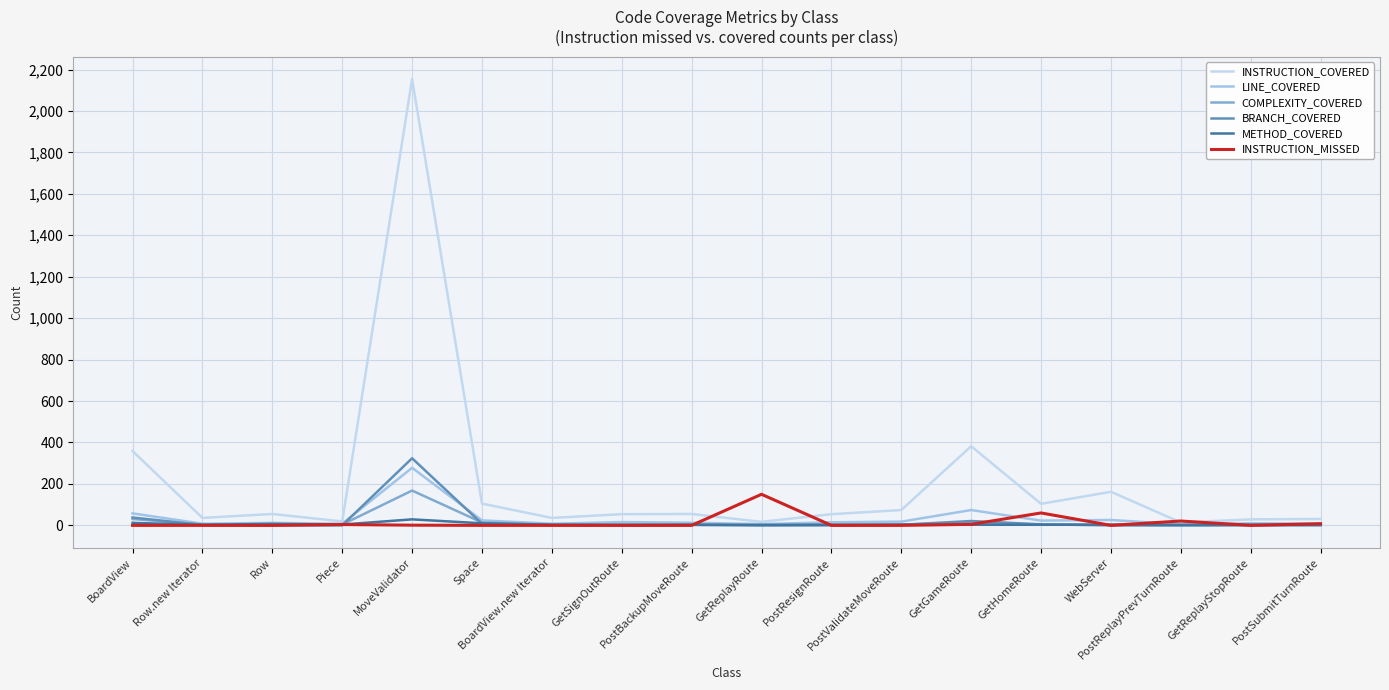

How many interior local peaks does the LINE_COVERED series have?

6